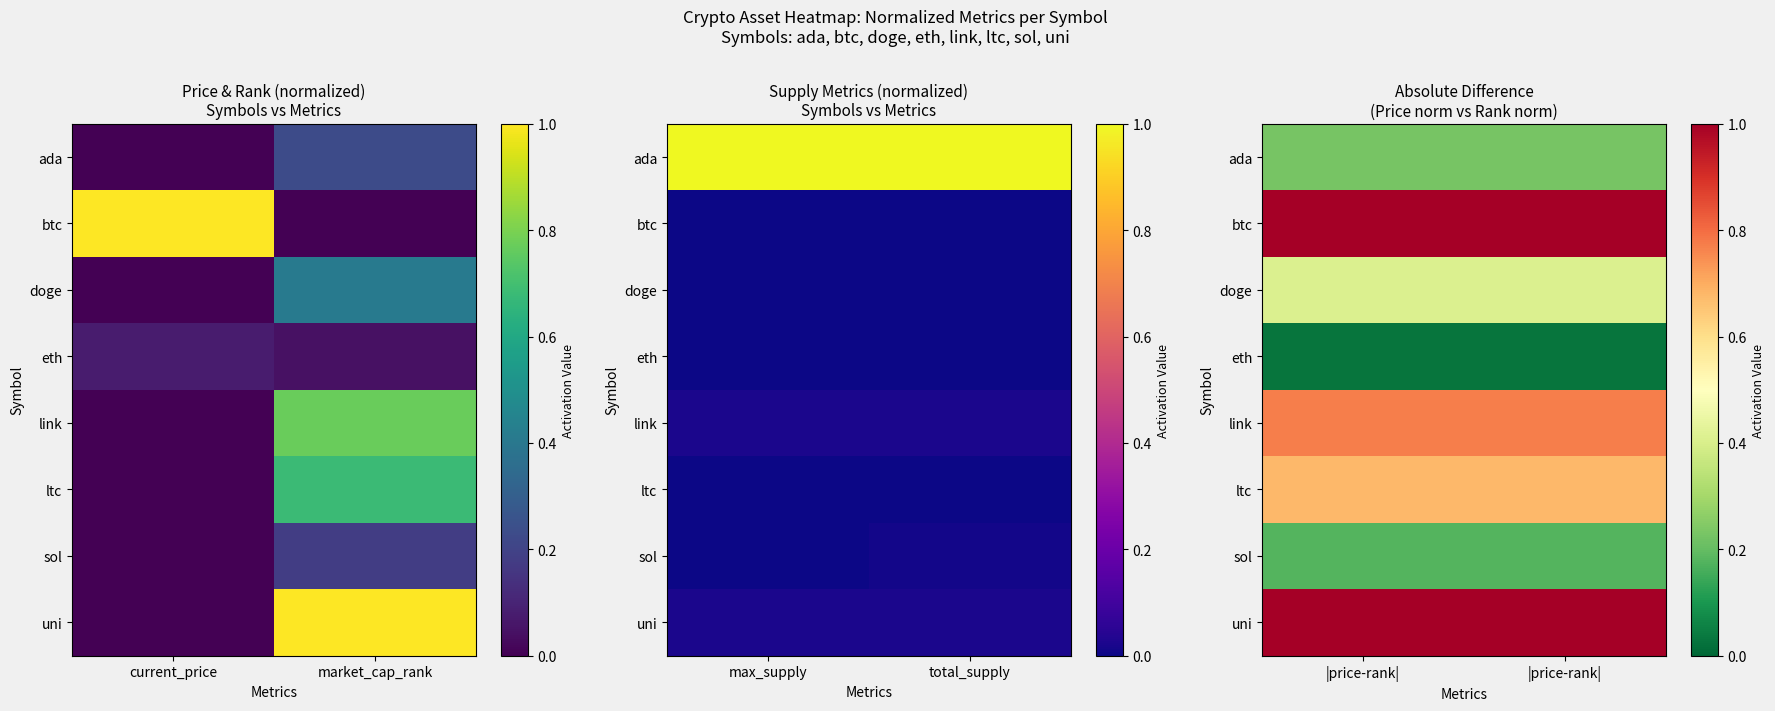

At which label does ada reach its minimum?

|price-rank|